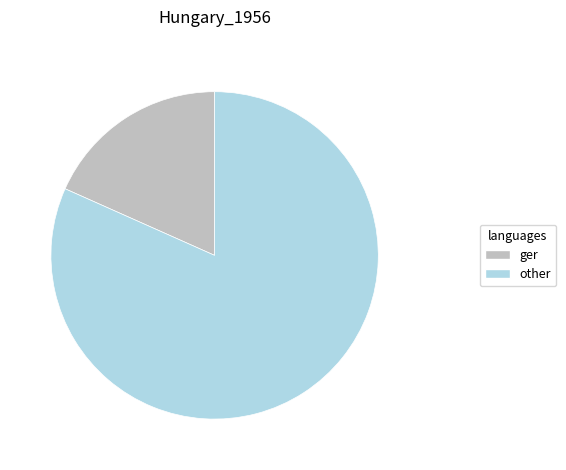

How many segments does this pie chart have?

2